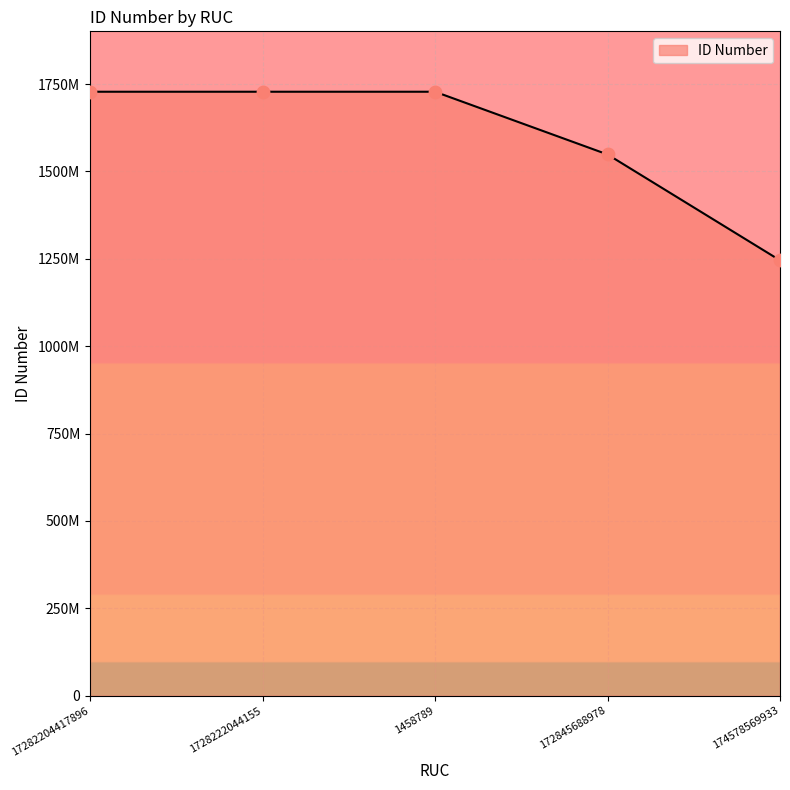

What is the change in value from 1728222044155 to 174578569933?

-482434752